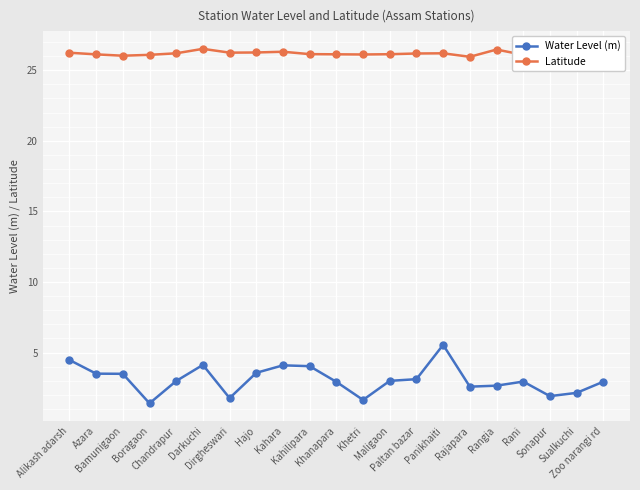

True or false: Water Level (m) and Latitude cross at least once.

False